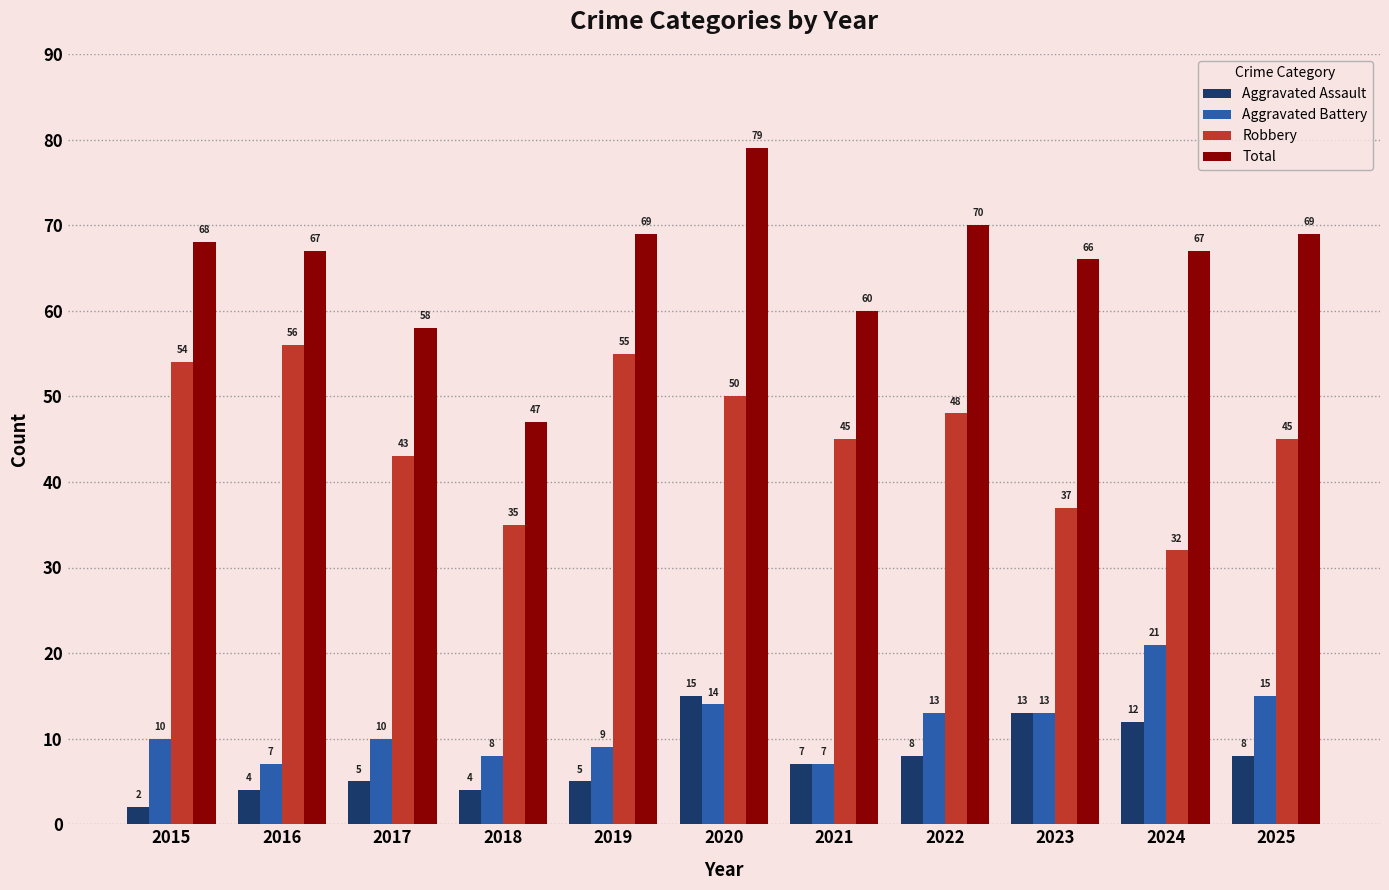

Is the value of Aggravated Assault at 2022 greater than the value of Total at 2015?

No